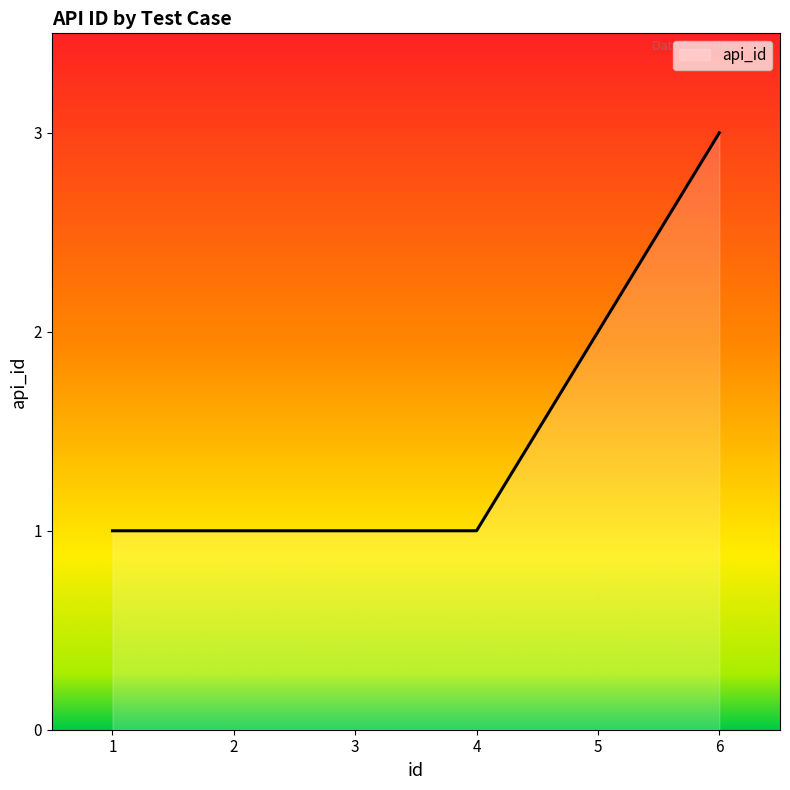

True or false: there are more than 2 points higher than both neighbors.

False